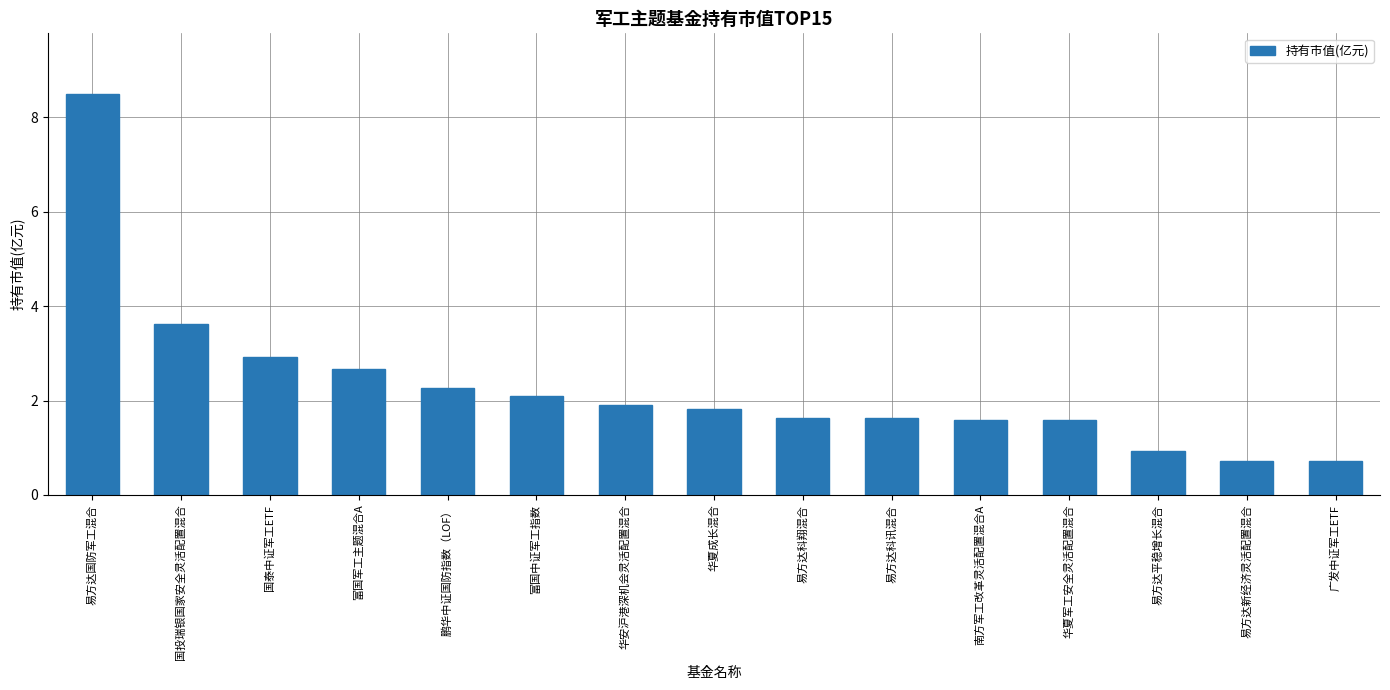

What is the difference between the second highest and minimum values?

2.9